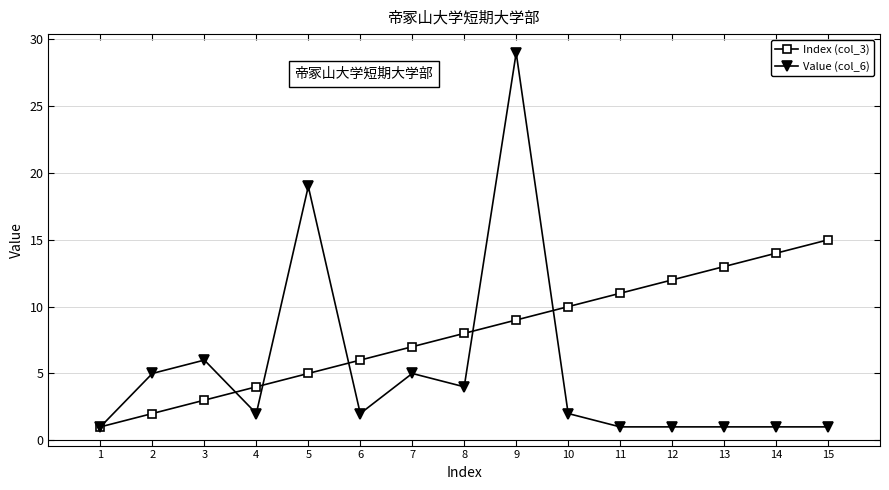

True or false: Index (col_3) has more than 0 interior local peaks.

False